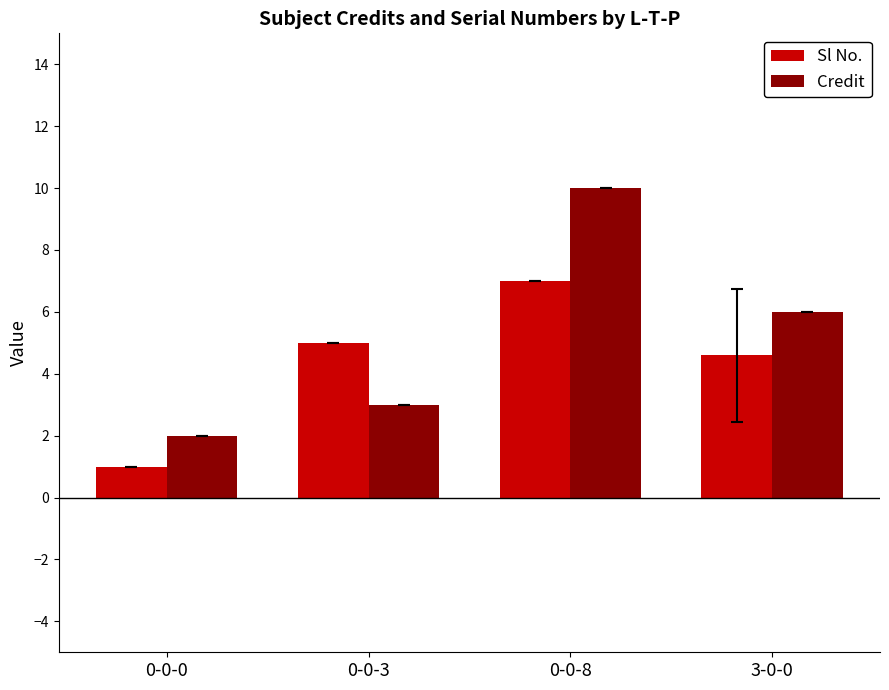

Which category has the lowest value across all series?

0-0-0